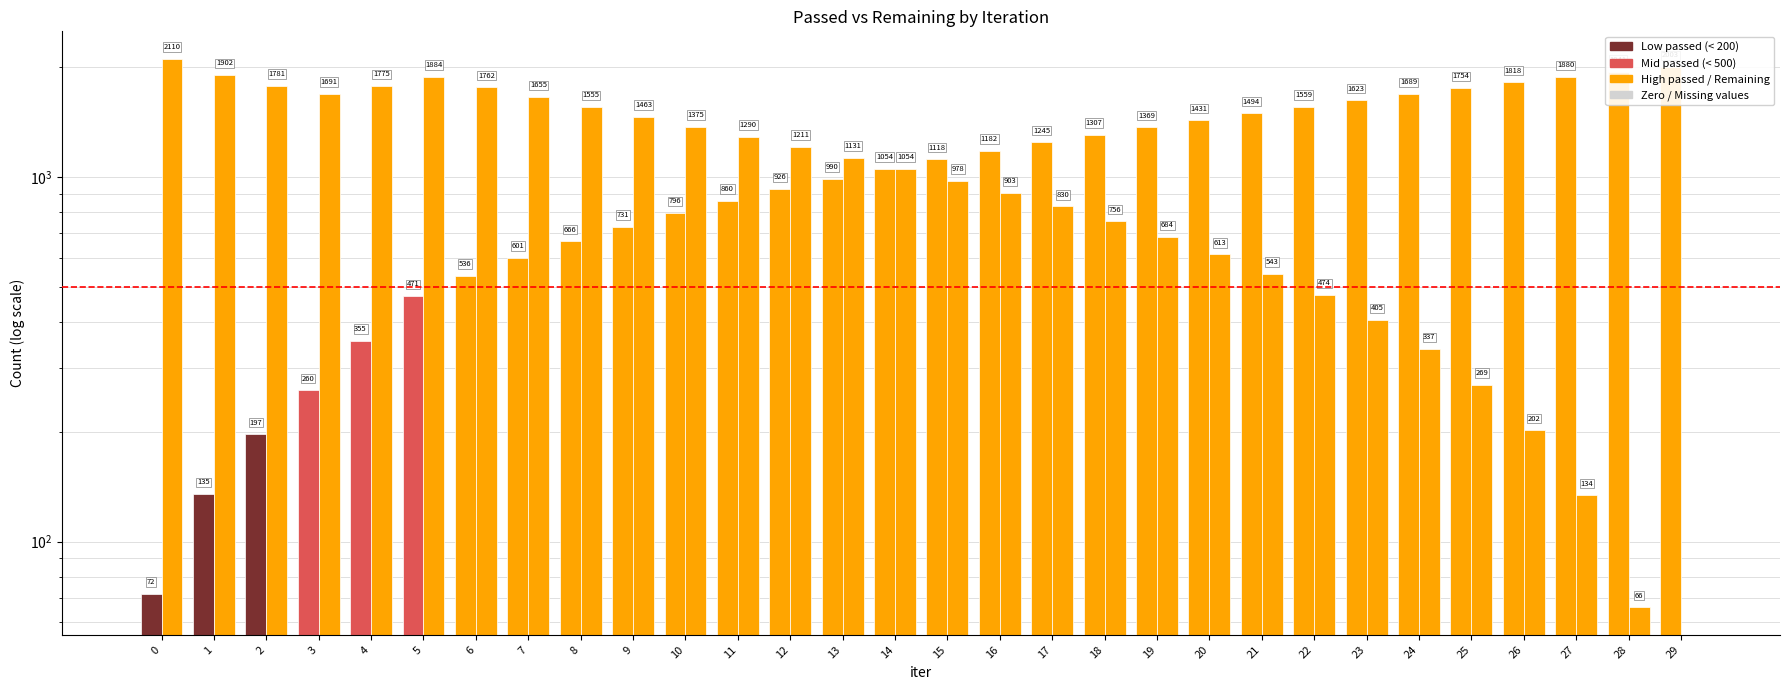

Which series has the largest total across all categories?

Passed